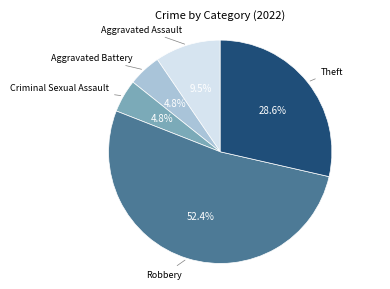

Is there any slice that represents more than half of the pie?

Yes